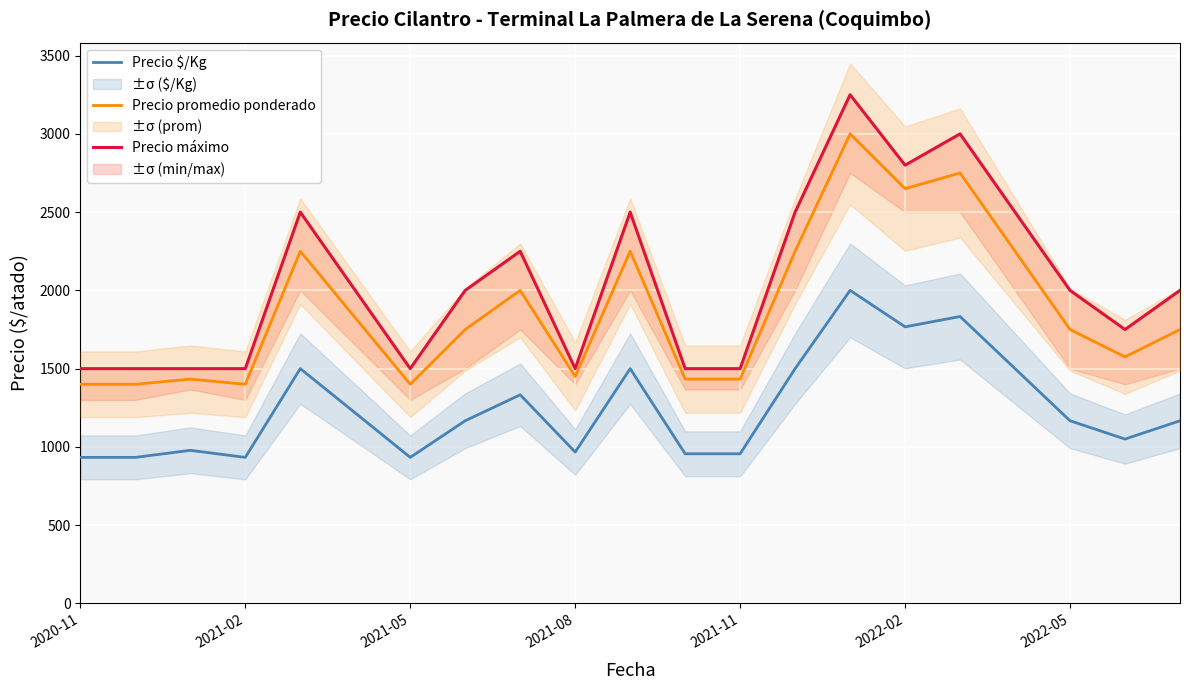

True or false: Precio $/Kg and Precio promedio ponderado intersect in this chart.

False